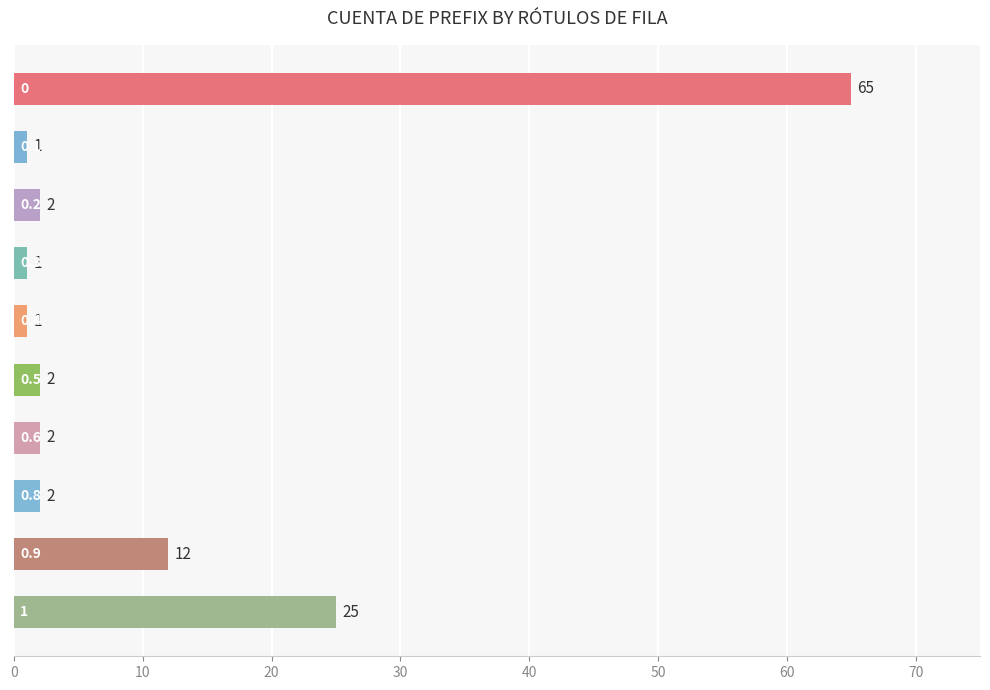

What is the difference between the maximum and minimum values?

64